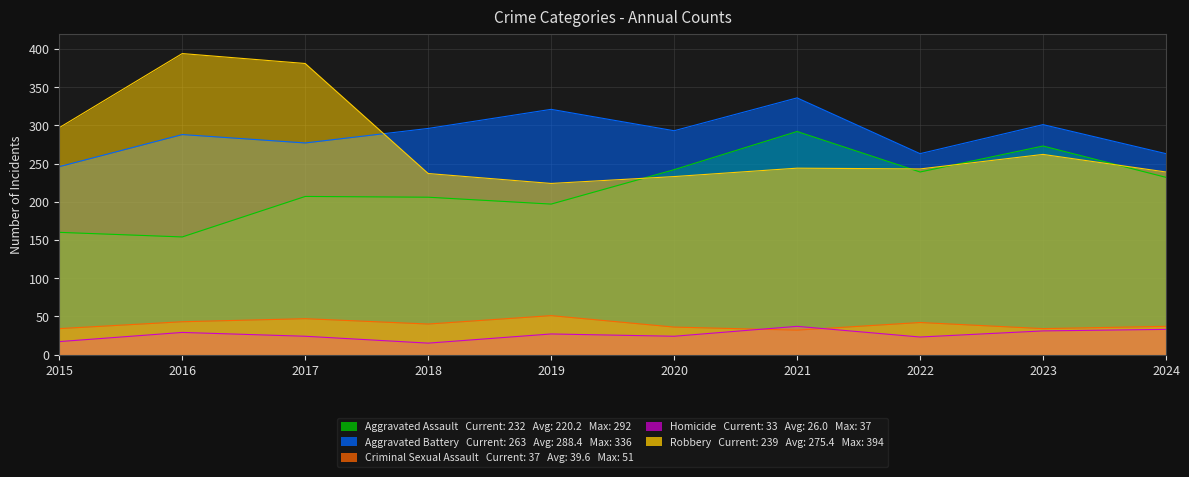

Which series has the largest total across all categories?

Aggravated Battery